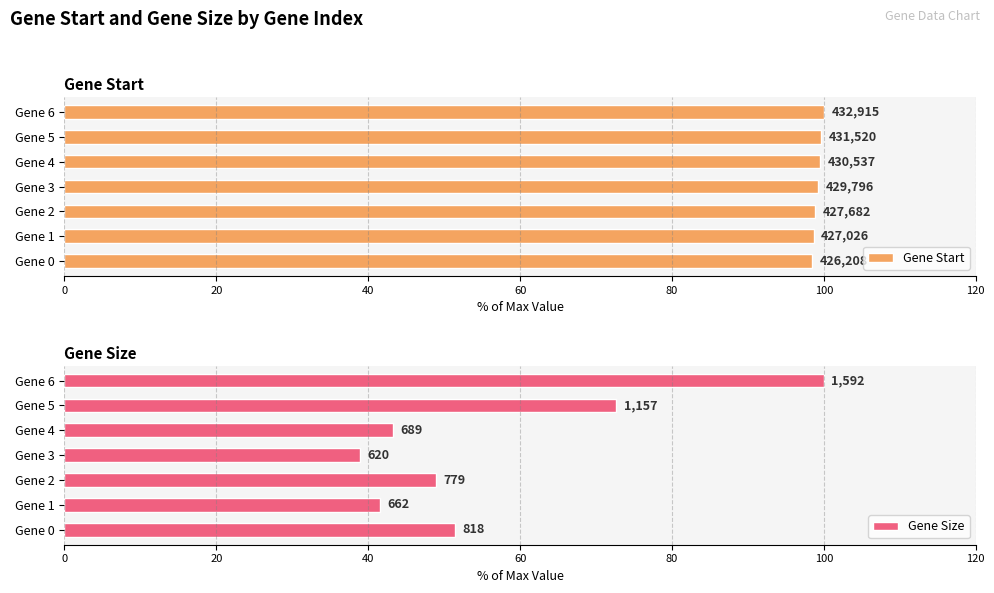

What are all the series names shown in the legend?

Gene Start, Gene Size